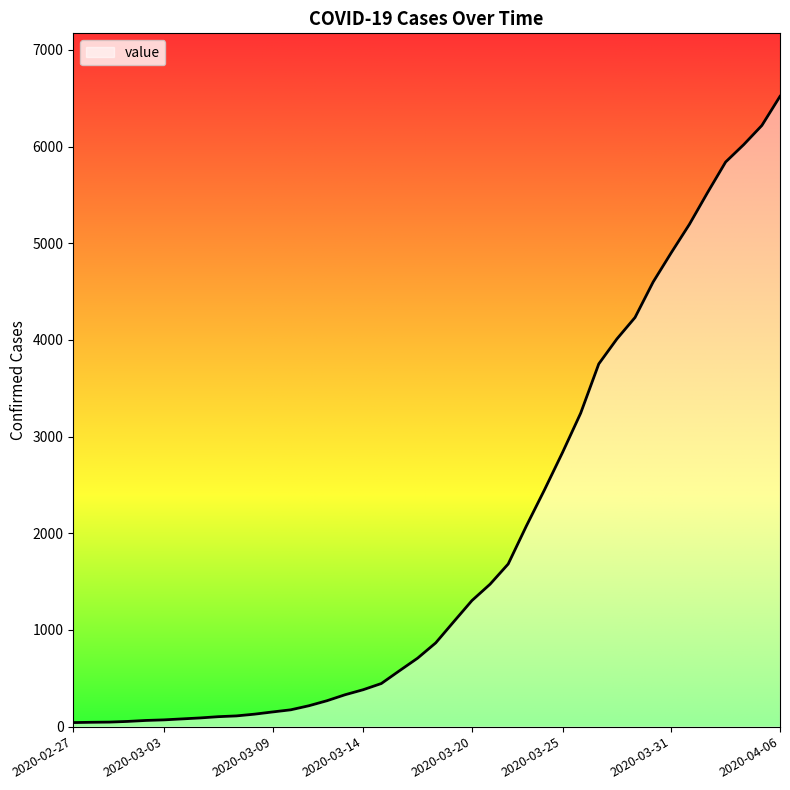

What is the maximum value shown in the chart?

6519